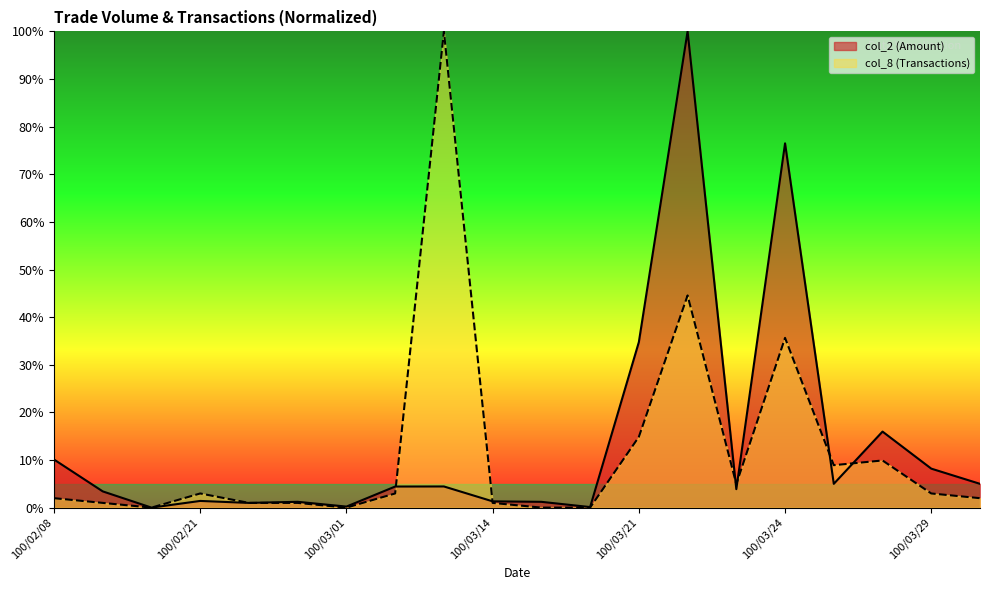

What position from the right is 100/02/24?

16